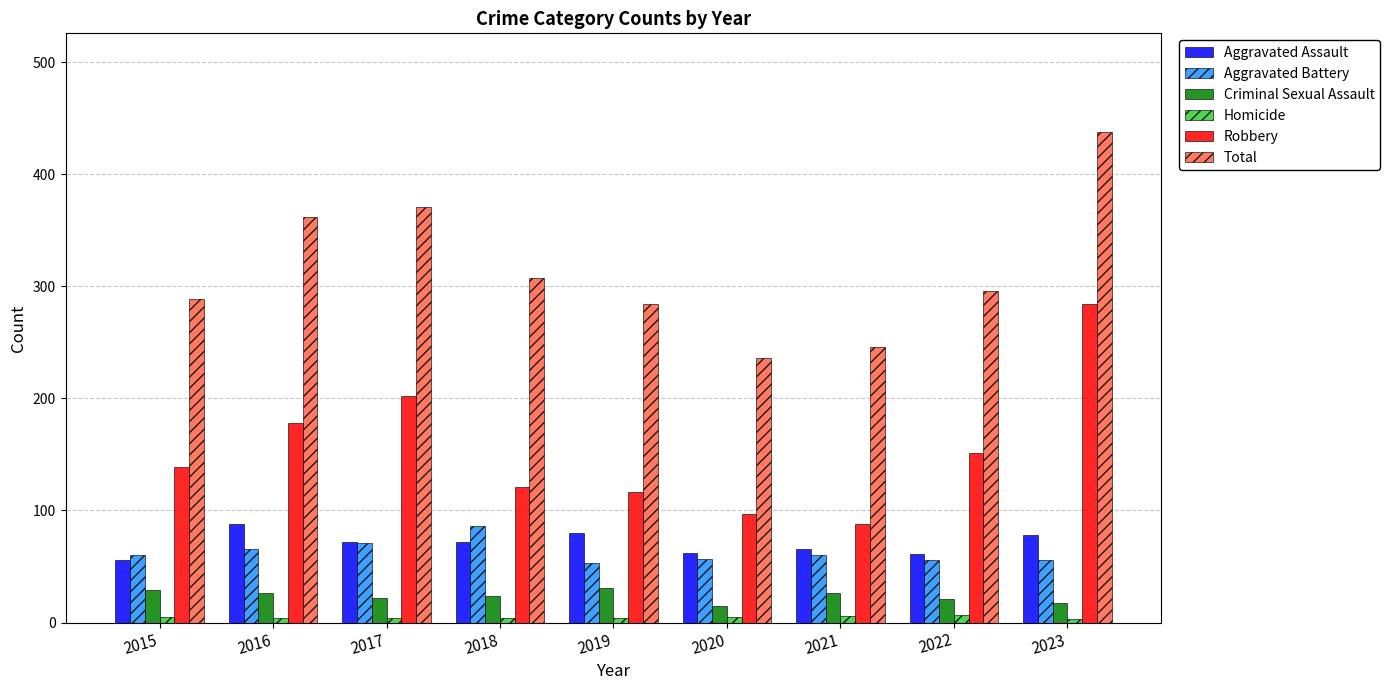

What is the maximum value for Aggravated Battery?

86